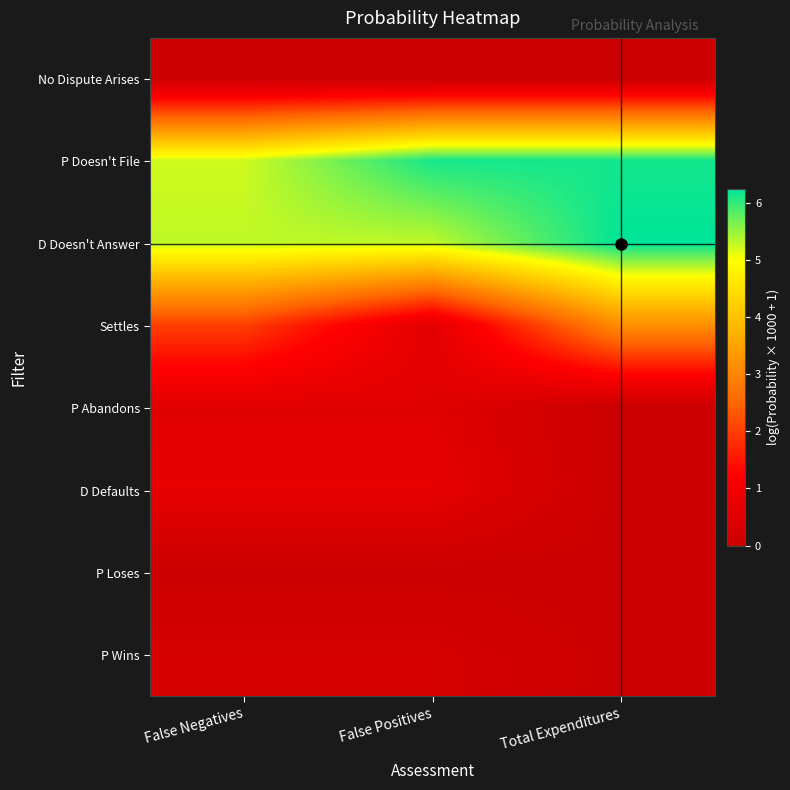

At which category is the sum across all series the highest?

Total Expenditures